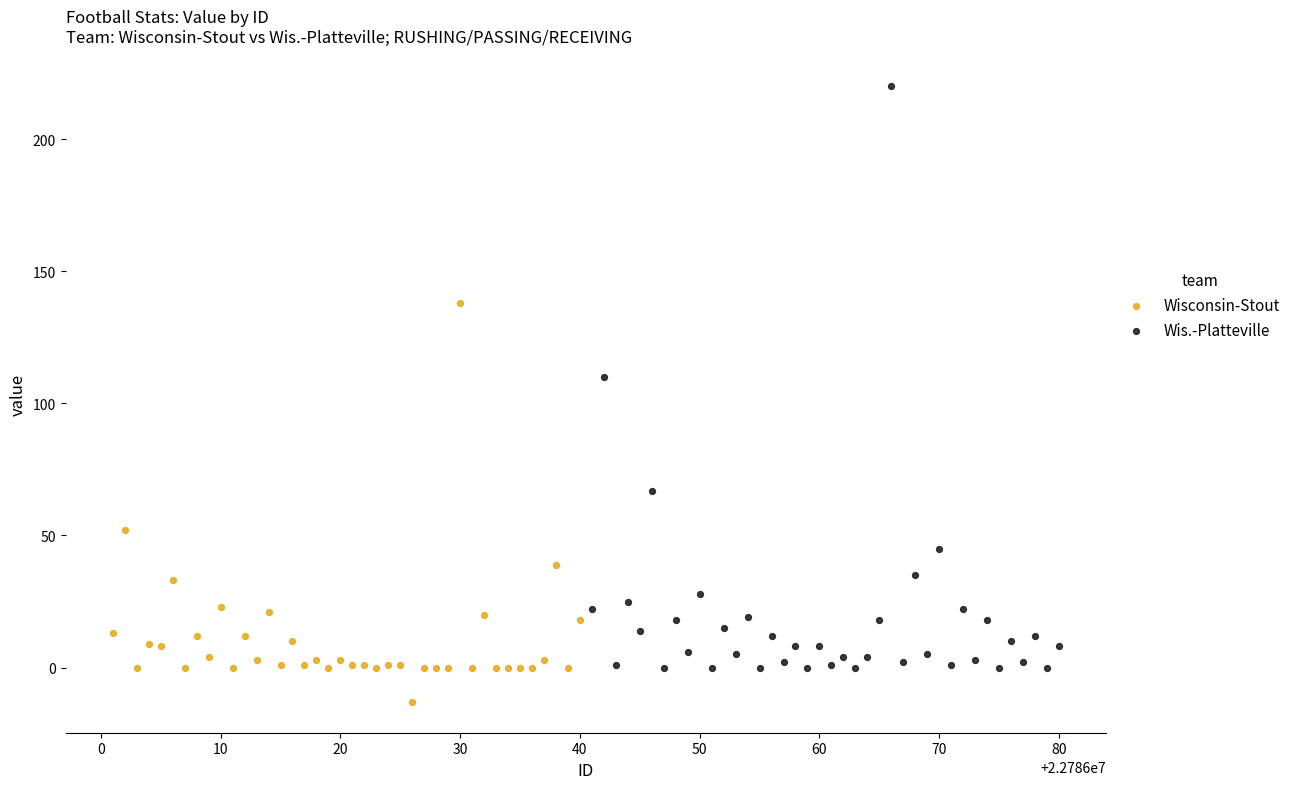

Which series reaches the maximum Y coordinate?

Wis.-Platteville